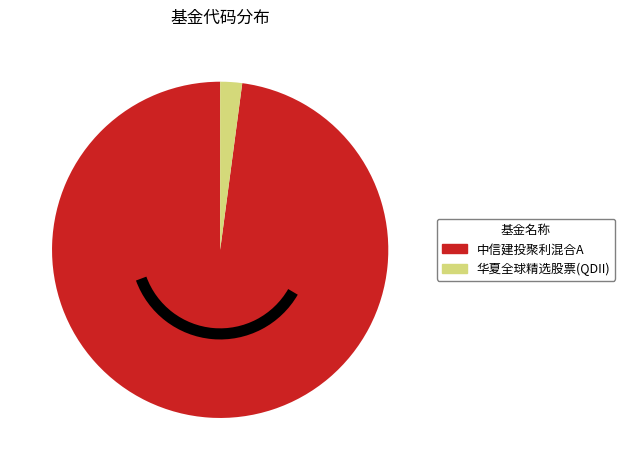

Is there any slice that represents more than half of the pie?

Yes